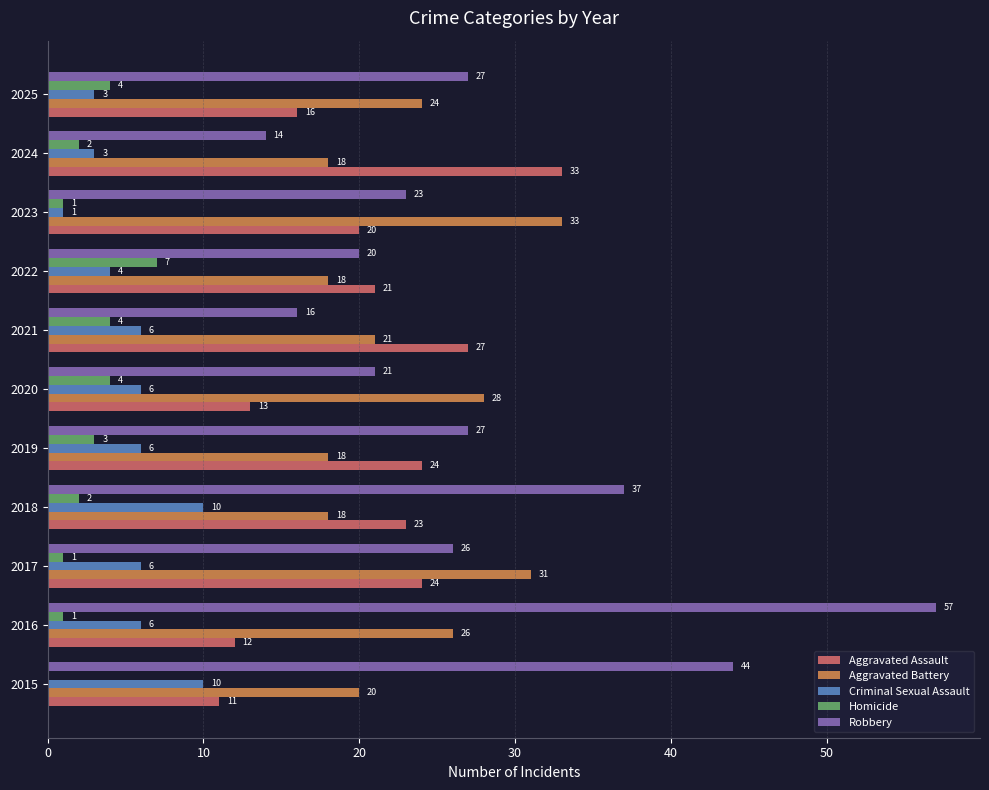

How many series are shown in this chart?

5